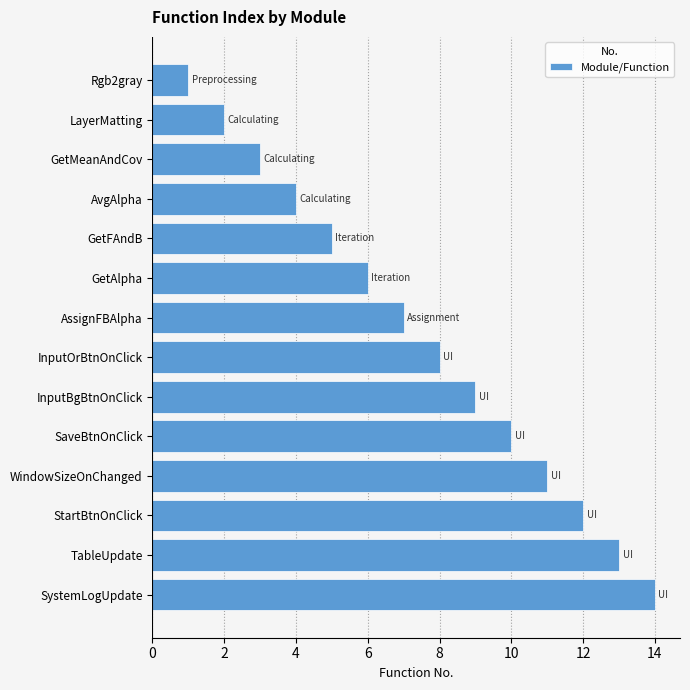

What is the maximum value shown in the chart?

14